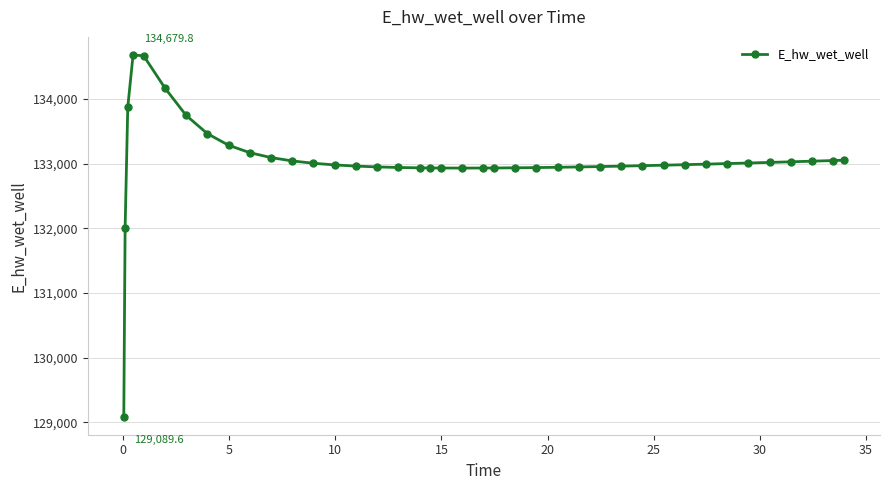

What is the minimum value shown in the chart?

129089.6